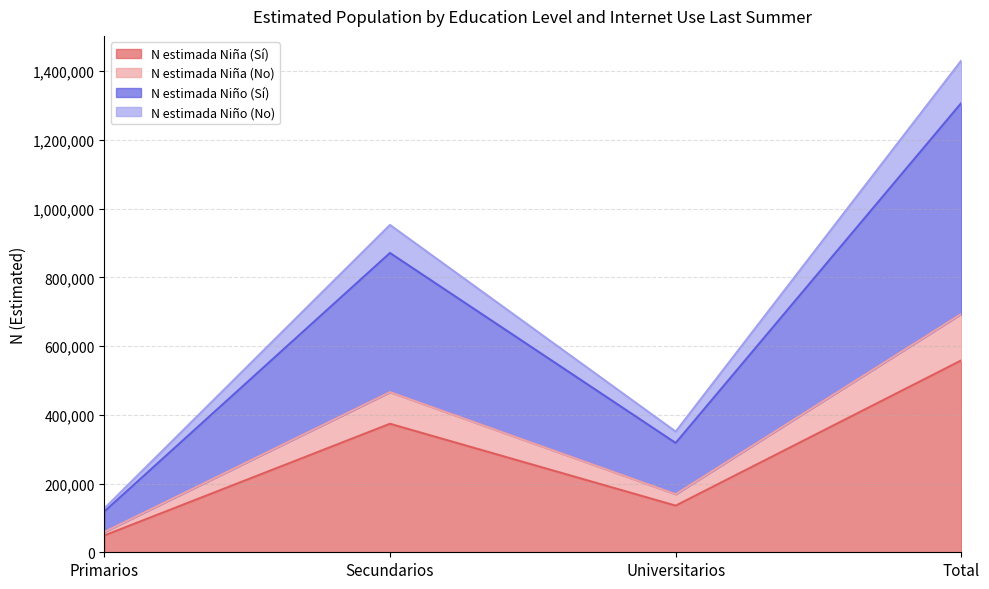

True or false: N estimada Niña (No) has a value of 183746 at Secundarios.

False